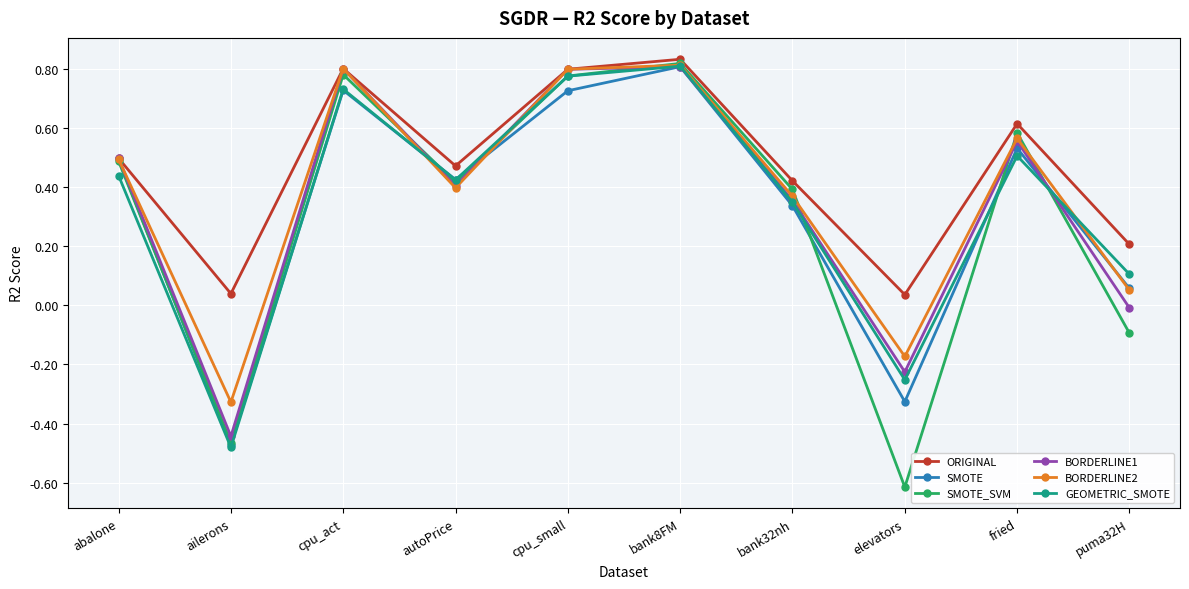

How many interior local valleys does the BORDERLINE1 series have?

3